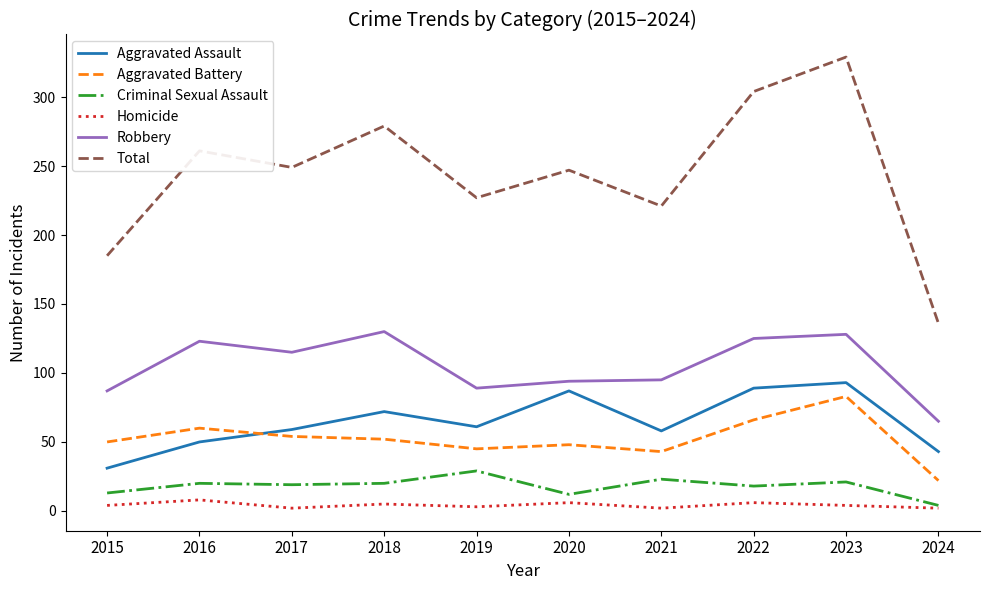

Which category has the highest value across all series?

2023